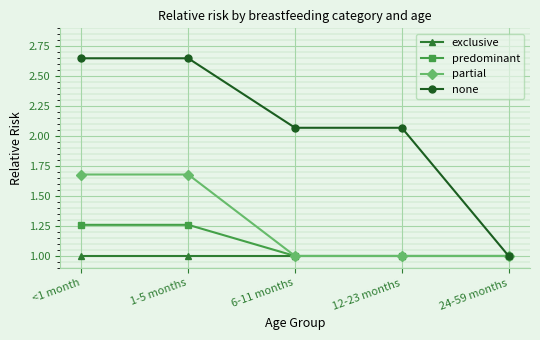

What is the label of the 1st point from the left?

<1 month